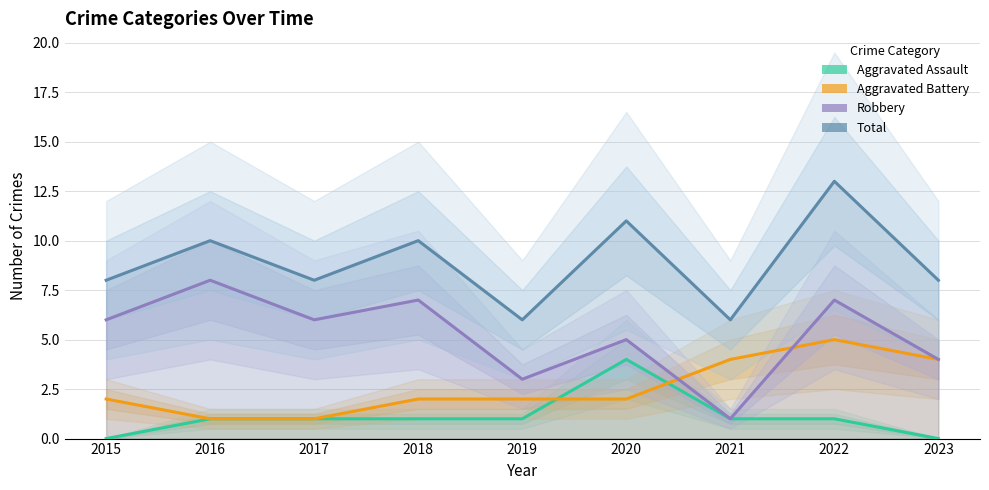

What is the difference between the maximum and minimum values in the Robbery series?

7